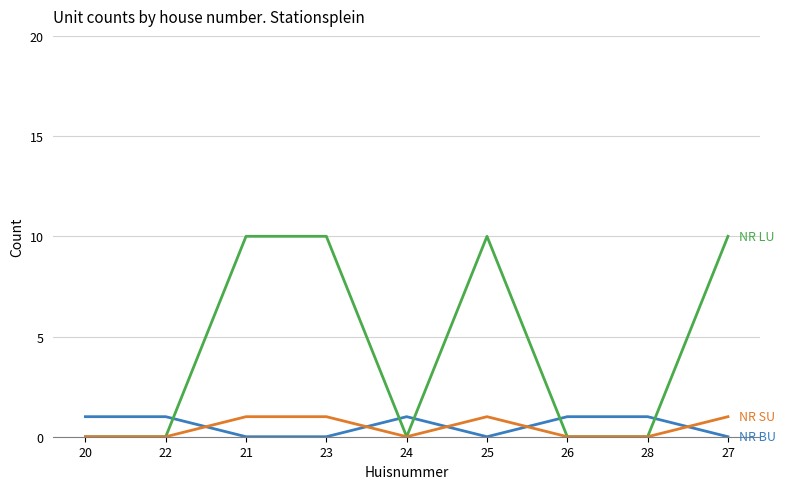

What position from the right is 20?

9